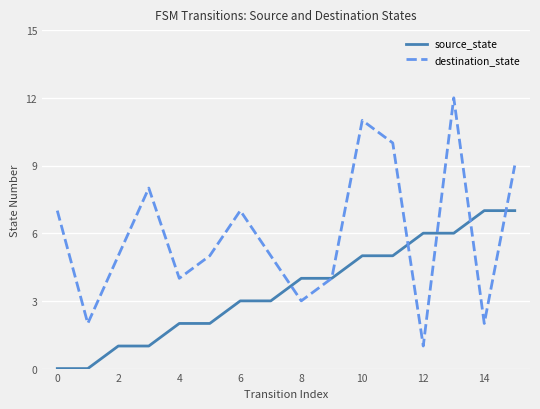

Which series has the largest total across all categories?

destination_state